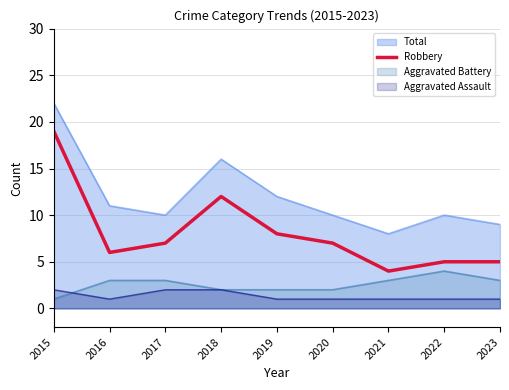

The chart shows a value of 11 at 2019. True or false?

False